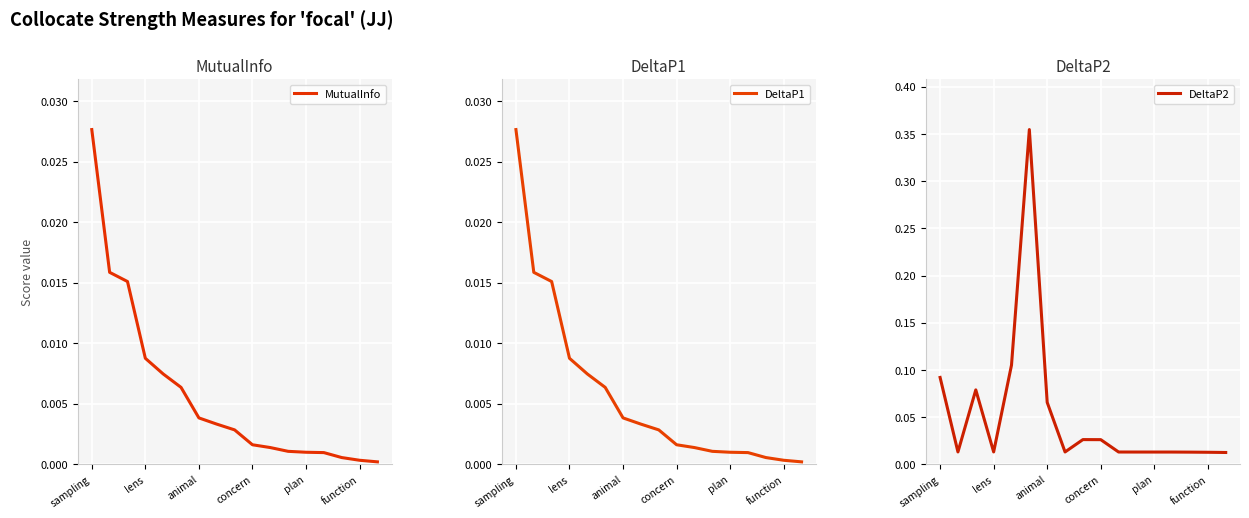

Is it true that DeltaP1 equals 0.0 at 14?

True